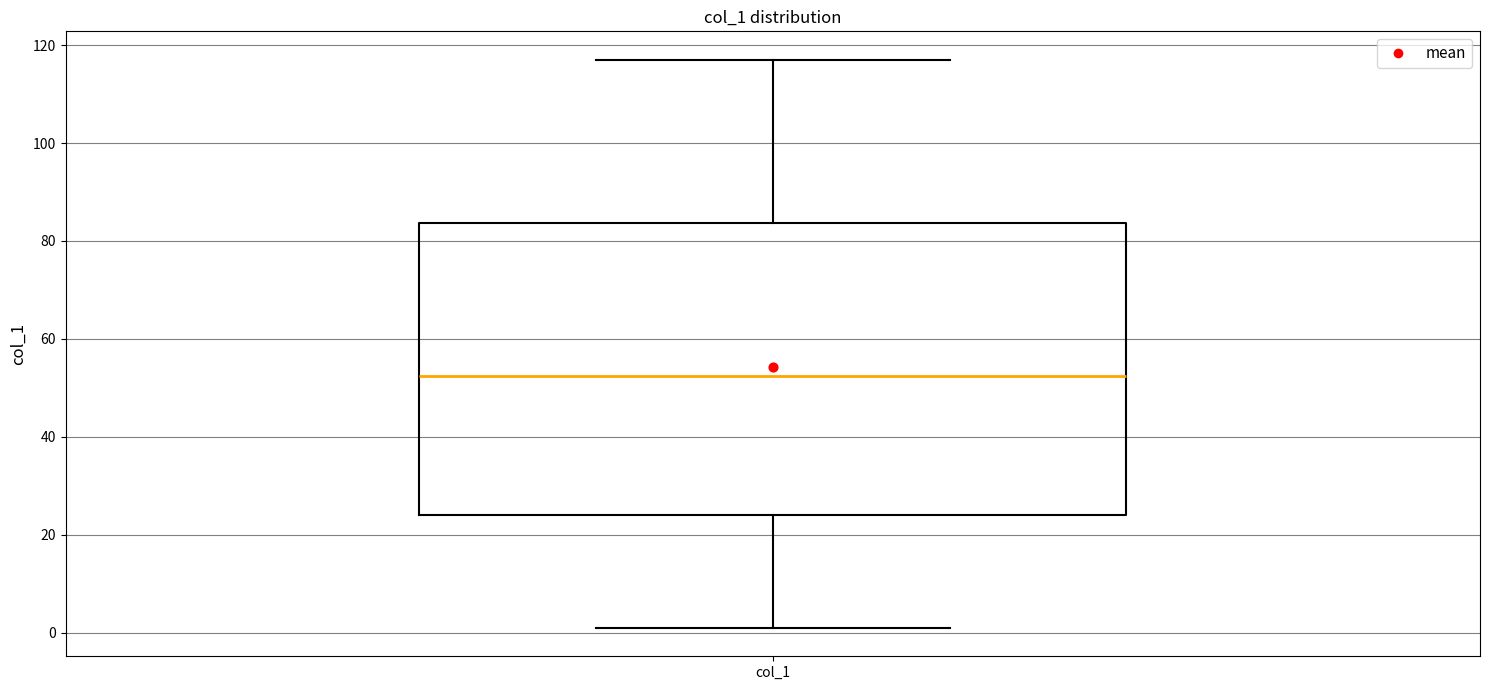

Transcribe this box plot: give where the median line is, the range the box spans, and where the two whiskers end, as read against the y-axis. The values are not printed on the chart, so give them approximately, as read against the axis.

median 52, box 24 to 84, whiskers 2 to 118